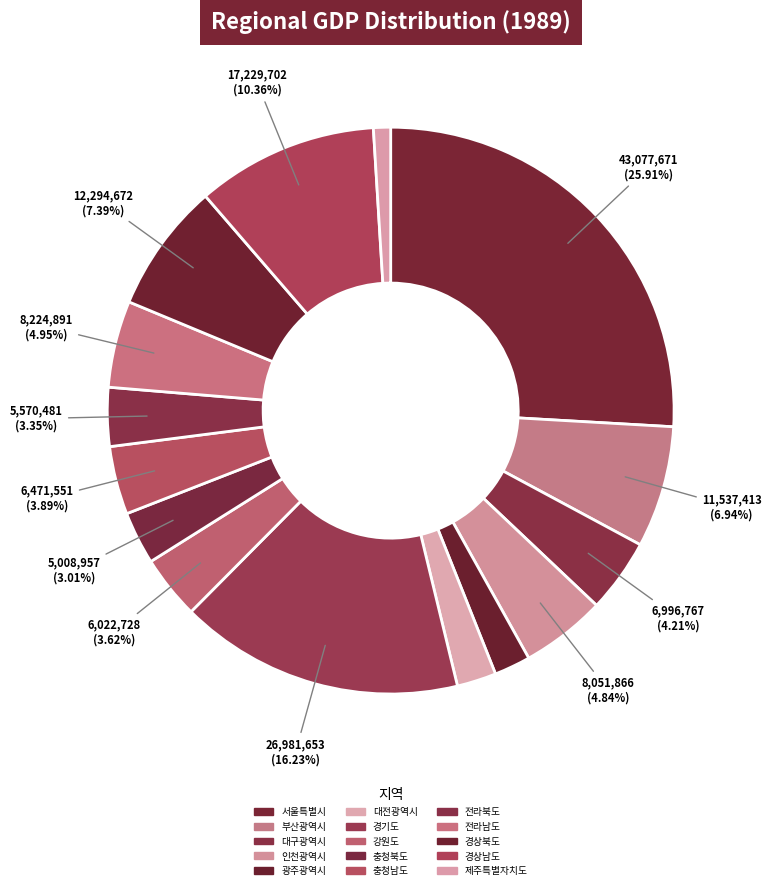

Count the number of slices in the pie.

15